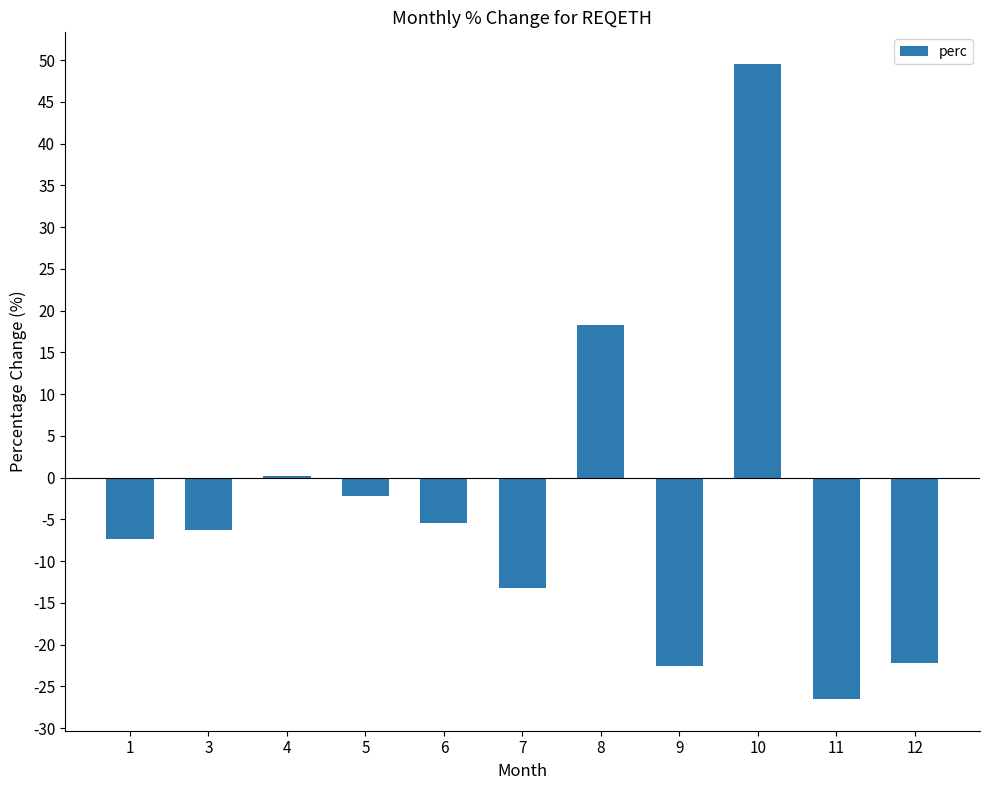

Read the value at 11.

-26.5